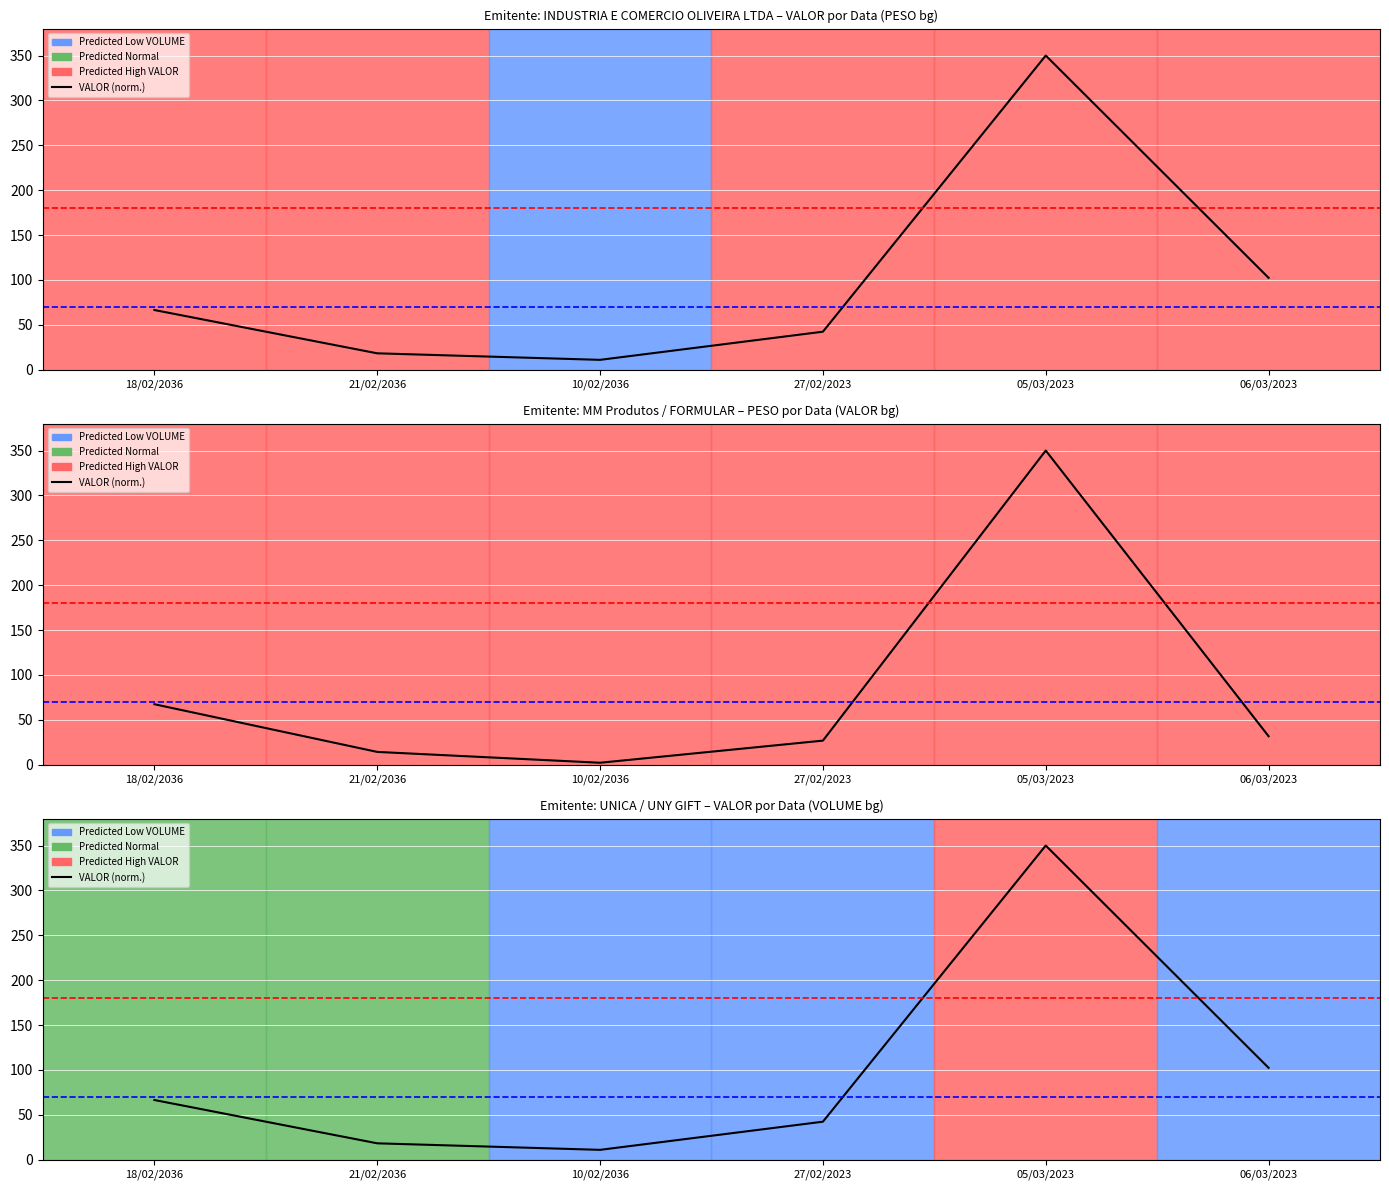

What is the sum of the values at 27/02/2023 and 21/02/2036?

60.8